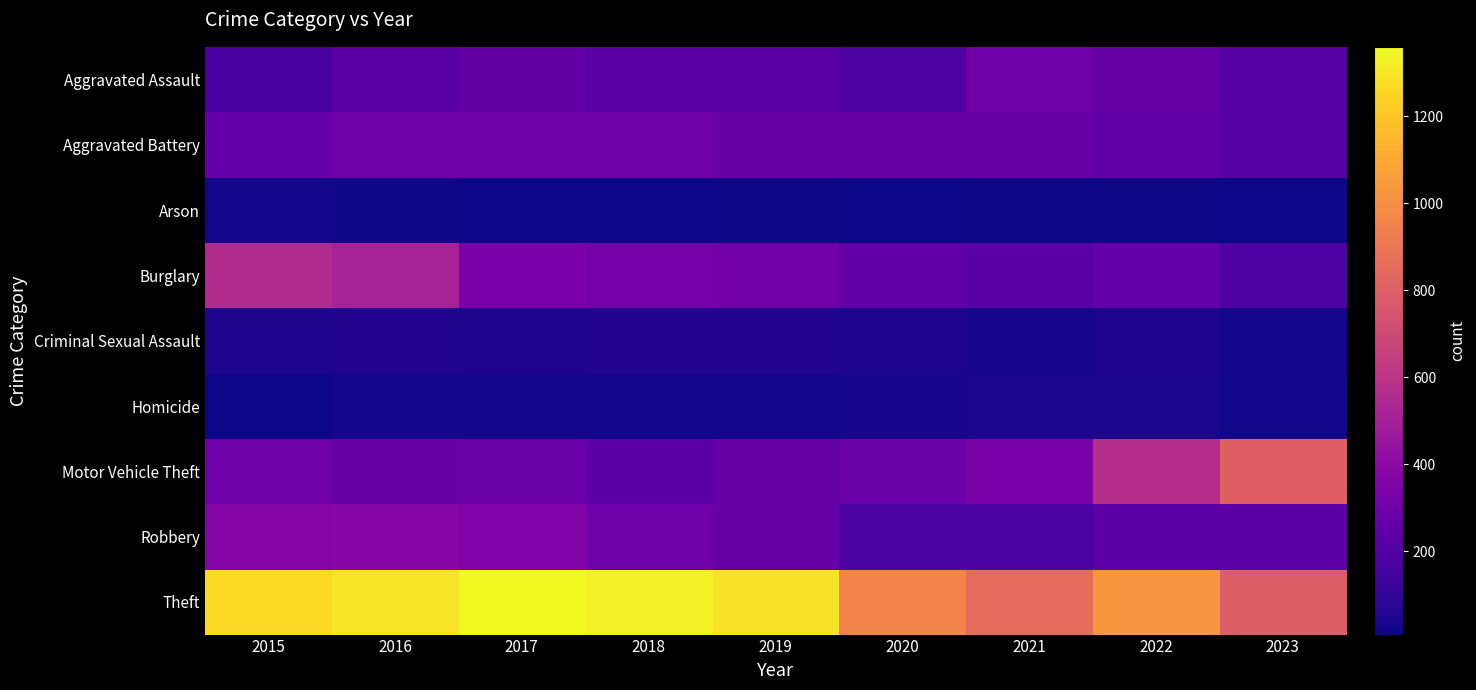

What is the greatest value displayed?

1359